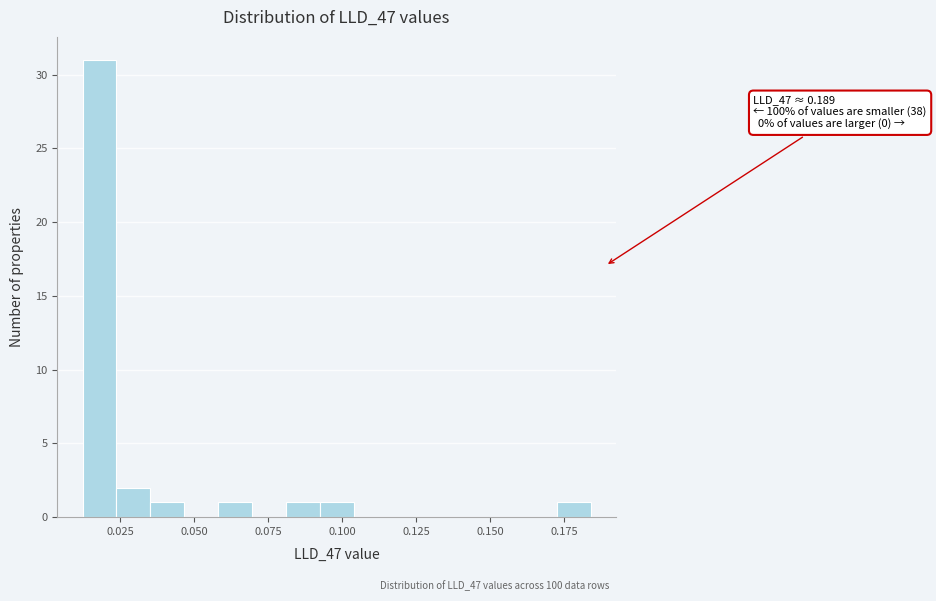

Around what value on the x-axis is the tallest bar? Give the approximate position of its centre, as read against the axis.

0.020